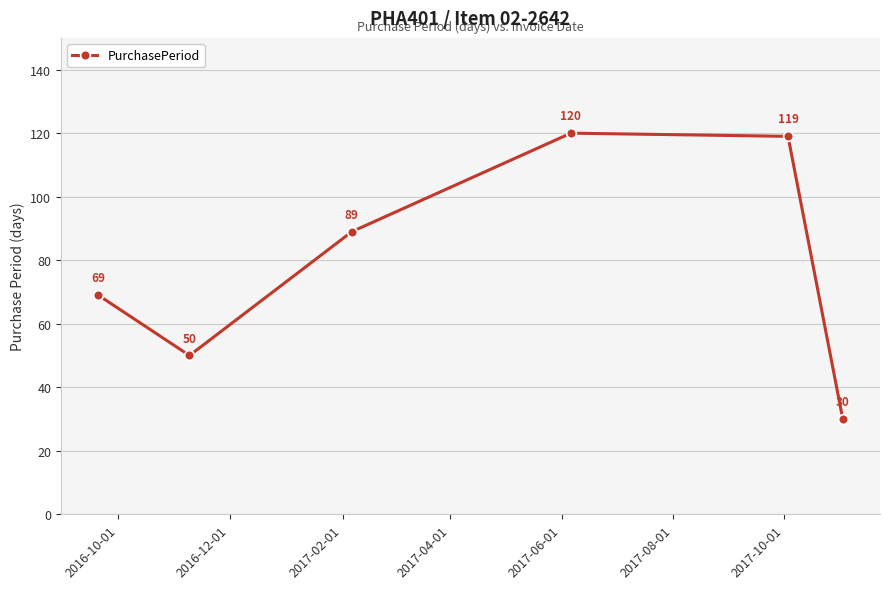

What is the value of the 4th point from the left?

120